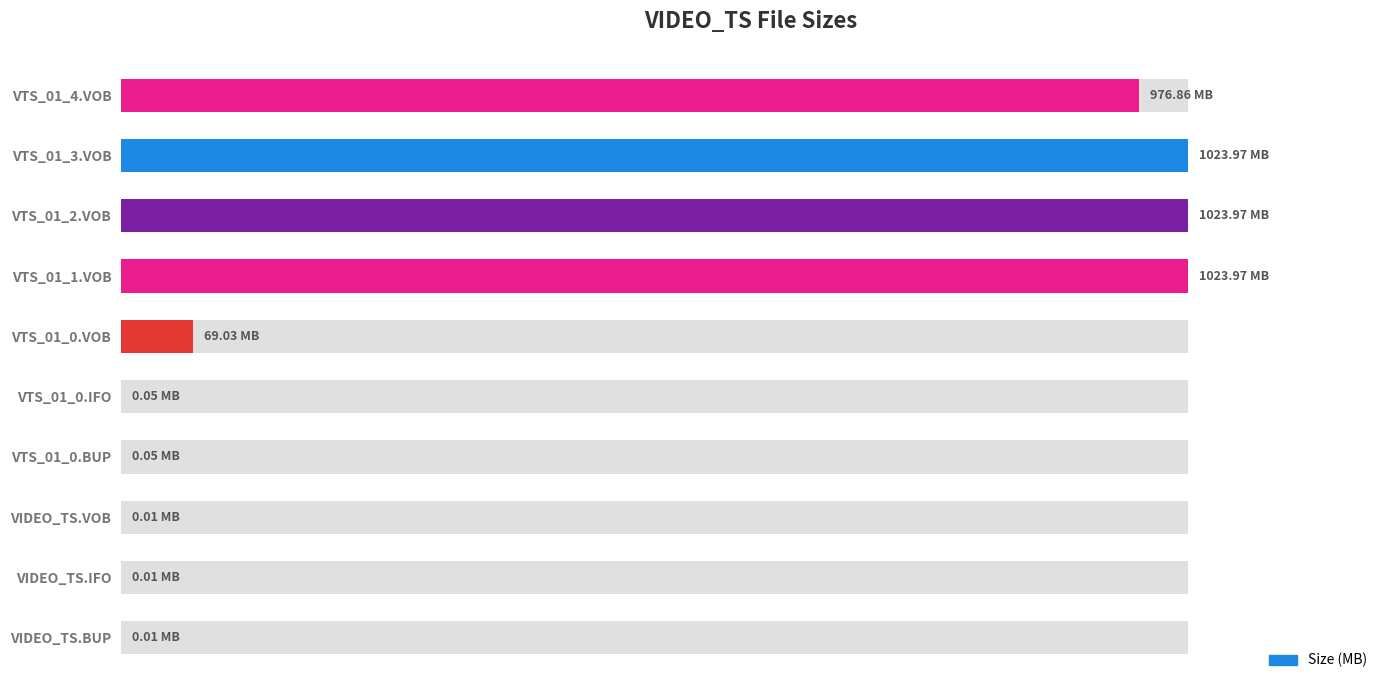

How many data points does each series have?

10